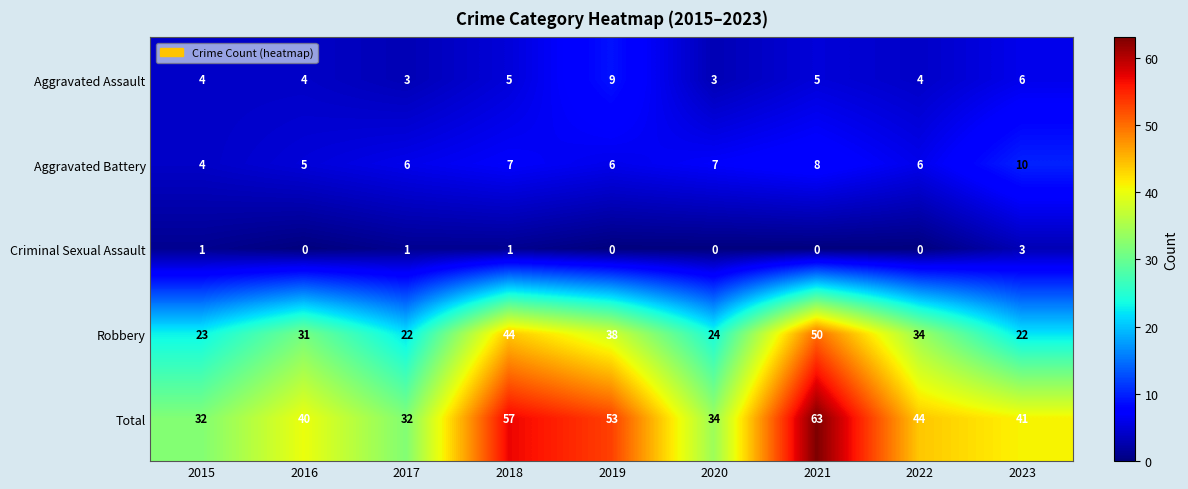

Which category has the lowest value in the Aggravated Battery series?

2015